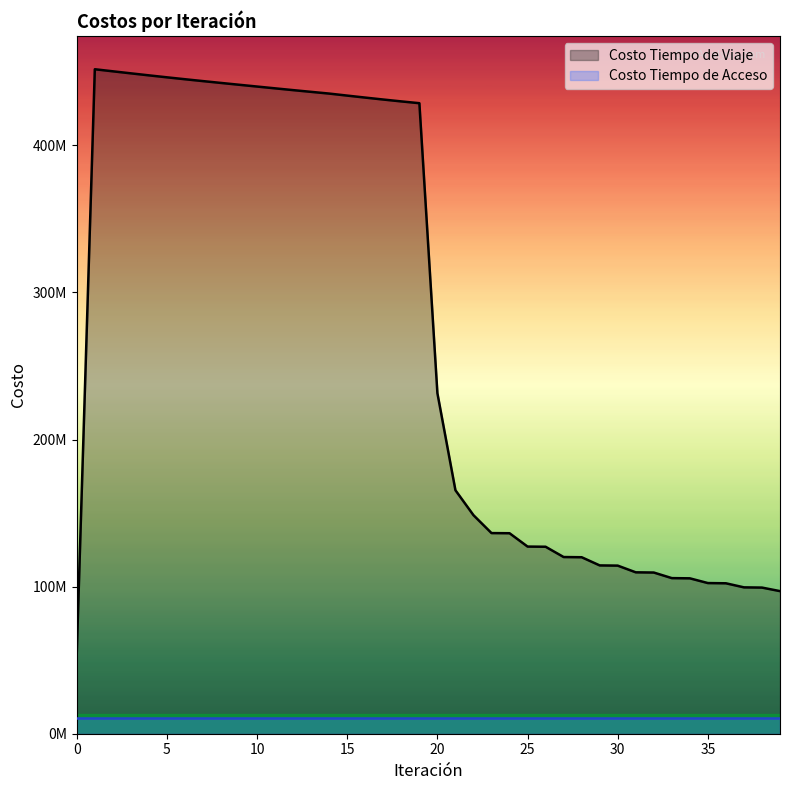

How many interior local peaks (higher than both neighbors) does the data have?

1